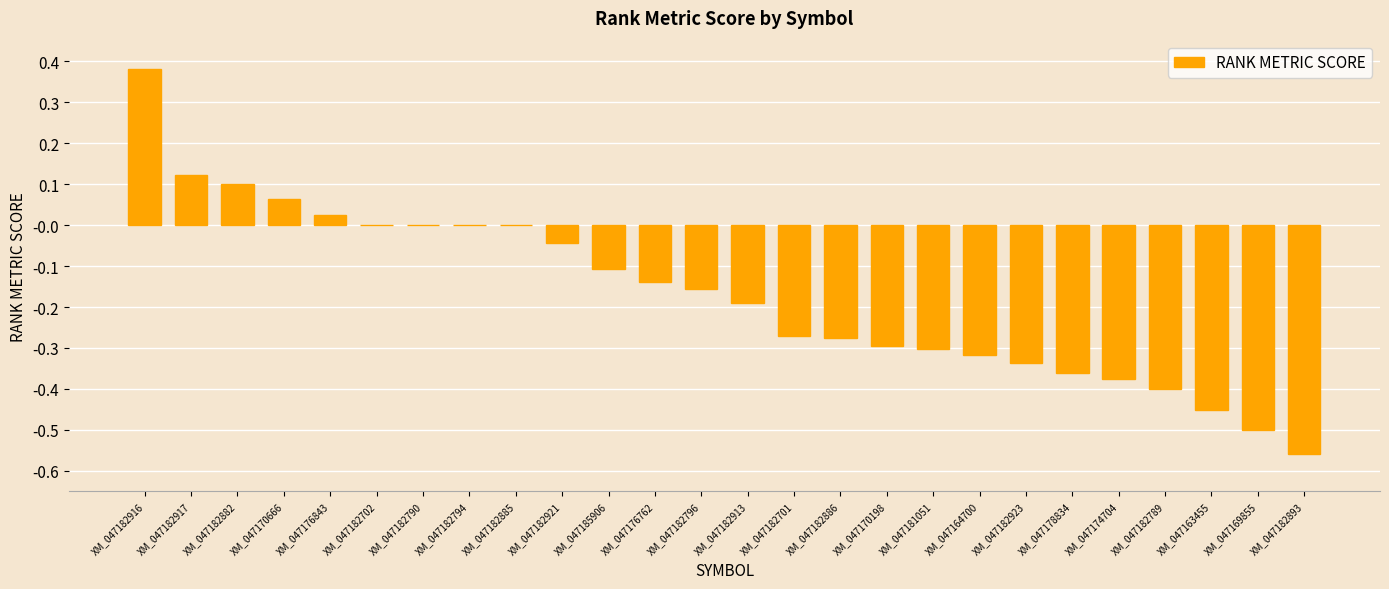

What is the sum of the values at XM_047182916 and XM_047176762?

0.2